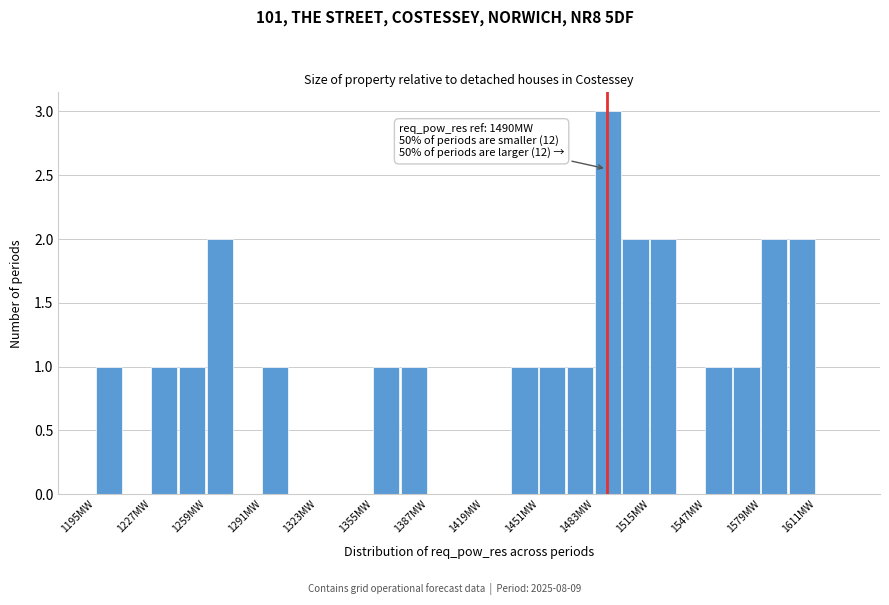

Around what value on the x-axis is the tallest bar? Give the approximate position of its centre, as read against the axis.

1490